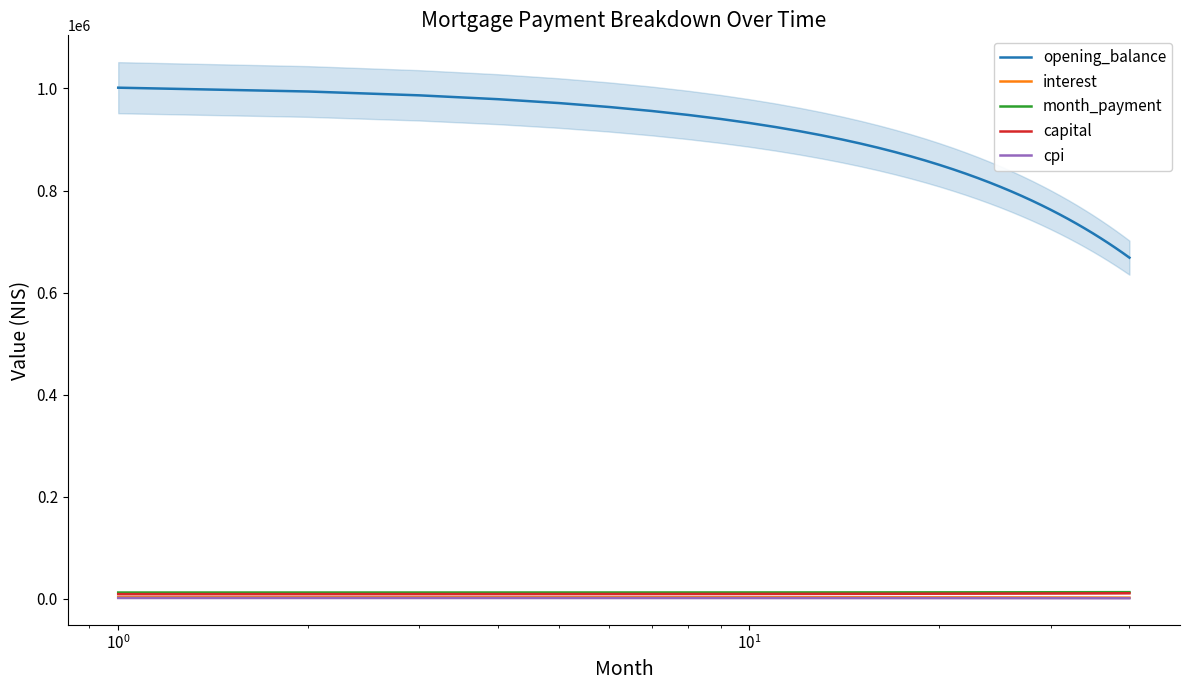

True or false: opening_balance and interest intersect in this chart.

False